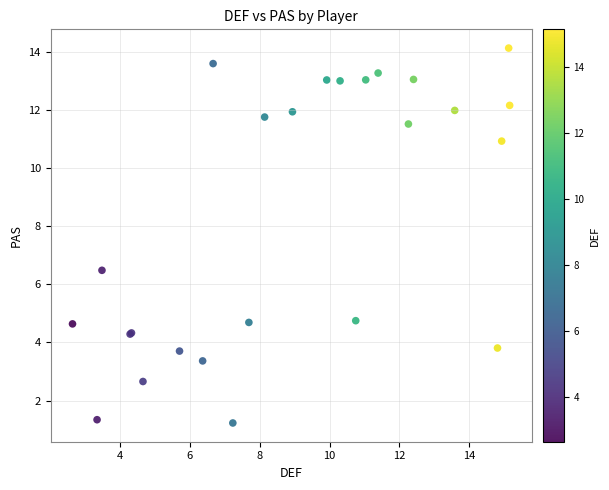

What Y value in the scatter plot is closest to 7?

6.5